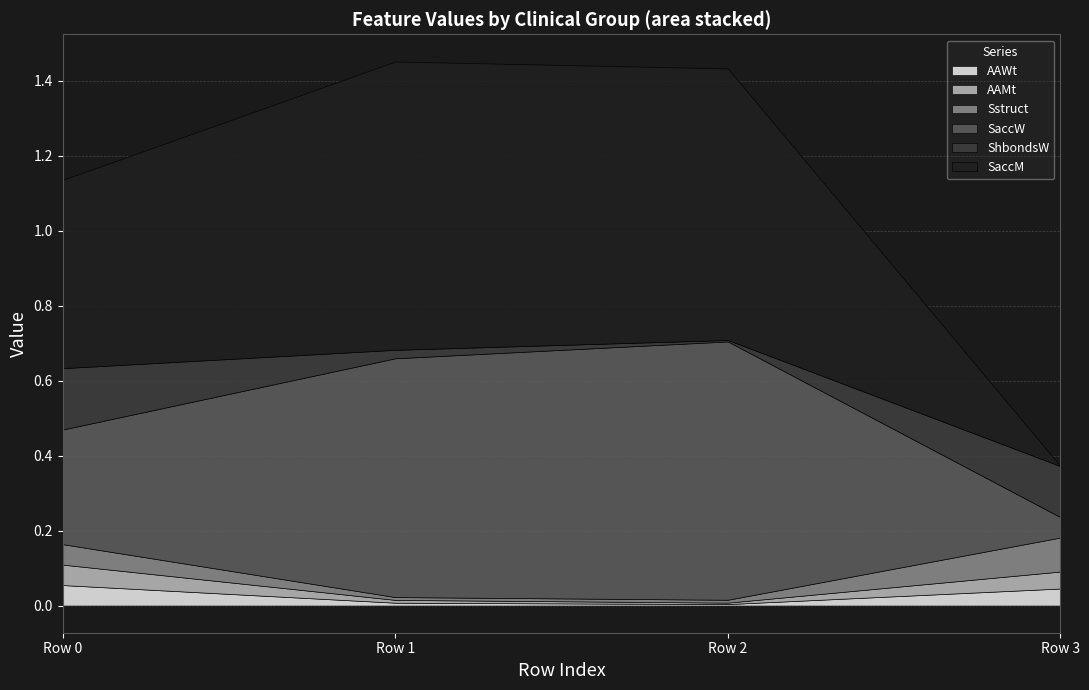

Is it true that AAWt equals 0.0 at 1?

True